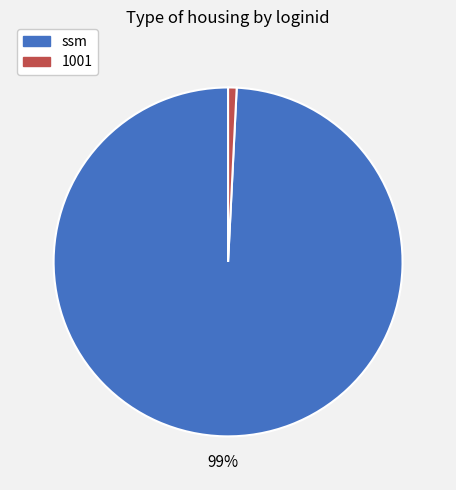

Which slice is the largest?

ssm